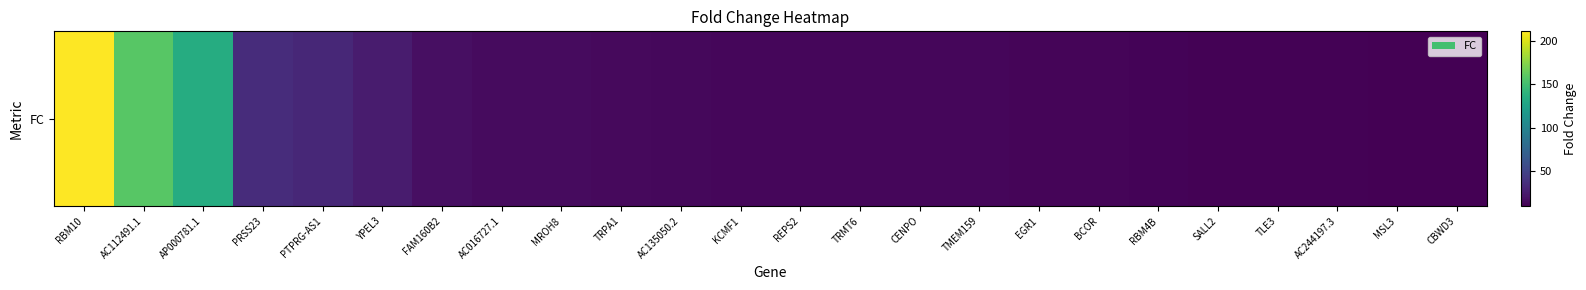

What is the smallest value displayed?

10.1